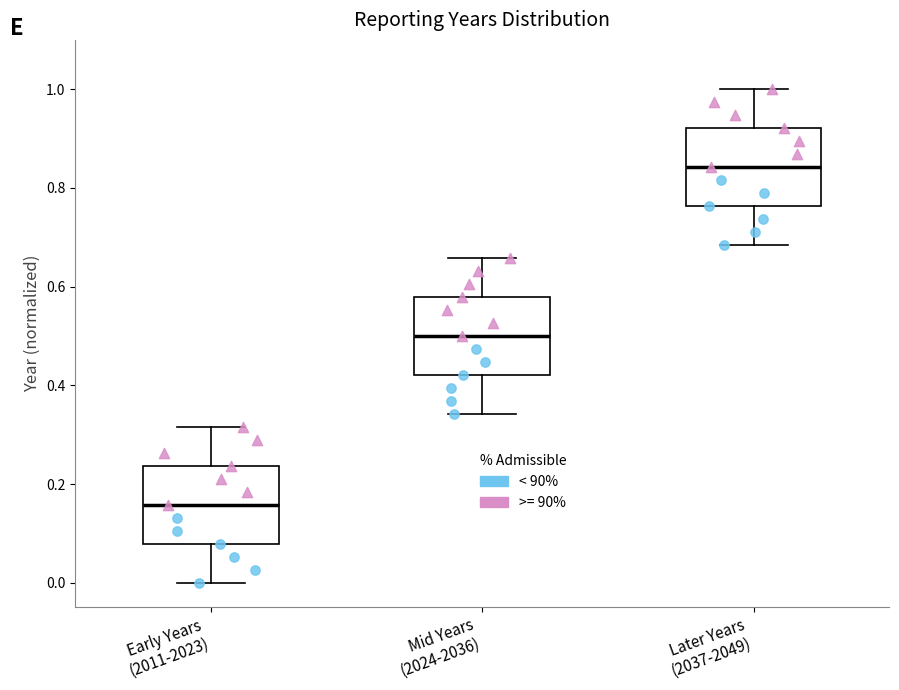

Reading left to right, transcribe this box plot: for each box, give where its median line is, the range the box spans, and where its two whiskers end, as read against the y-axis. The values are not printed on the chart, so give them approximately, as read against the axis.

Early Years (2011-2023): median 0.16, box 0.08 to 0.24, whiskers 0.00 to 0.32
Mid Years (2024-2036): median 0.50, box 0.42 to 0.58, whiskers 0.34 to 0.66
Later Years (2037-2049): median 0.84, box 0.76 to 0.92, whiskers 0.68 to 1.00